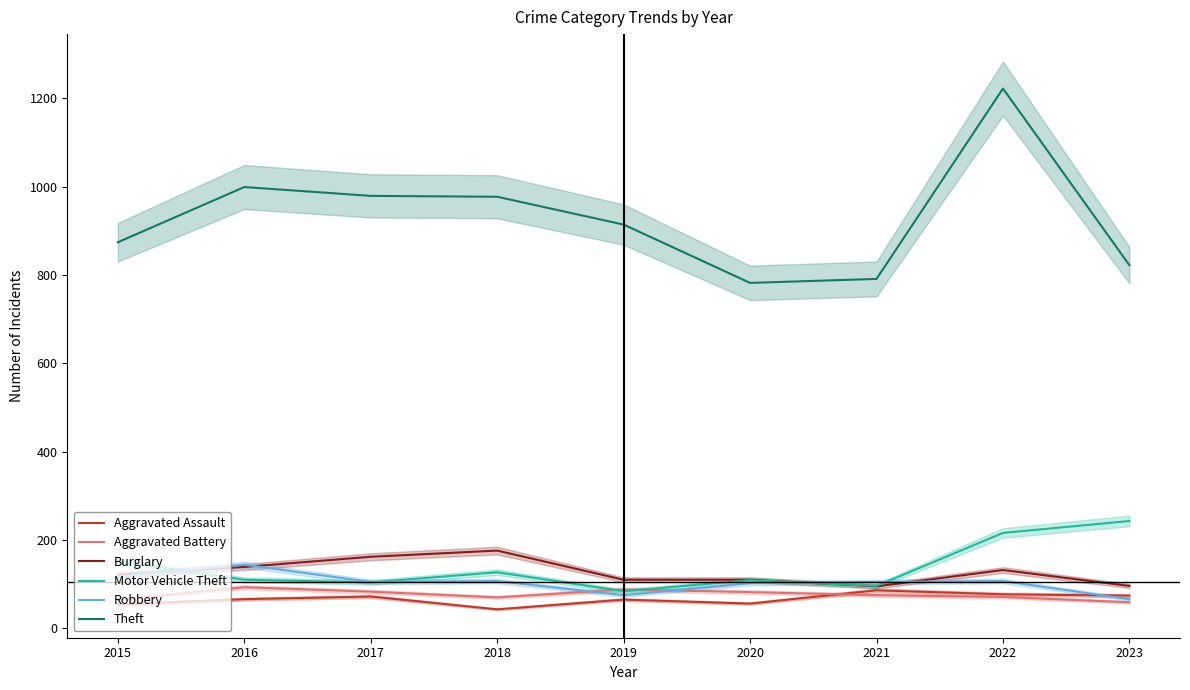

Rank the categories by Aggravated Assault value from lowest to highest.

2018, 2015, 2020, 2019, 2016, 2017, 2023, 2022, 2021